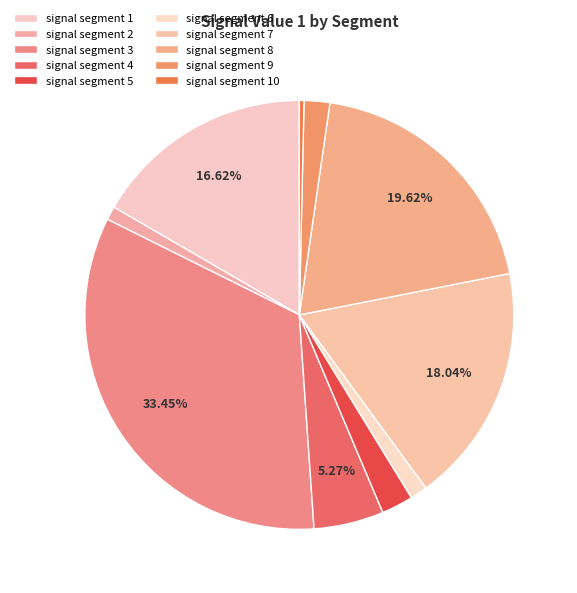

To the nearest percent, what percentage of the pie is signal segment 6?

1%